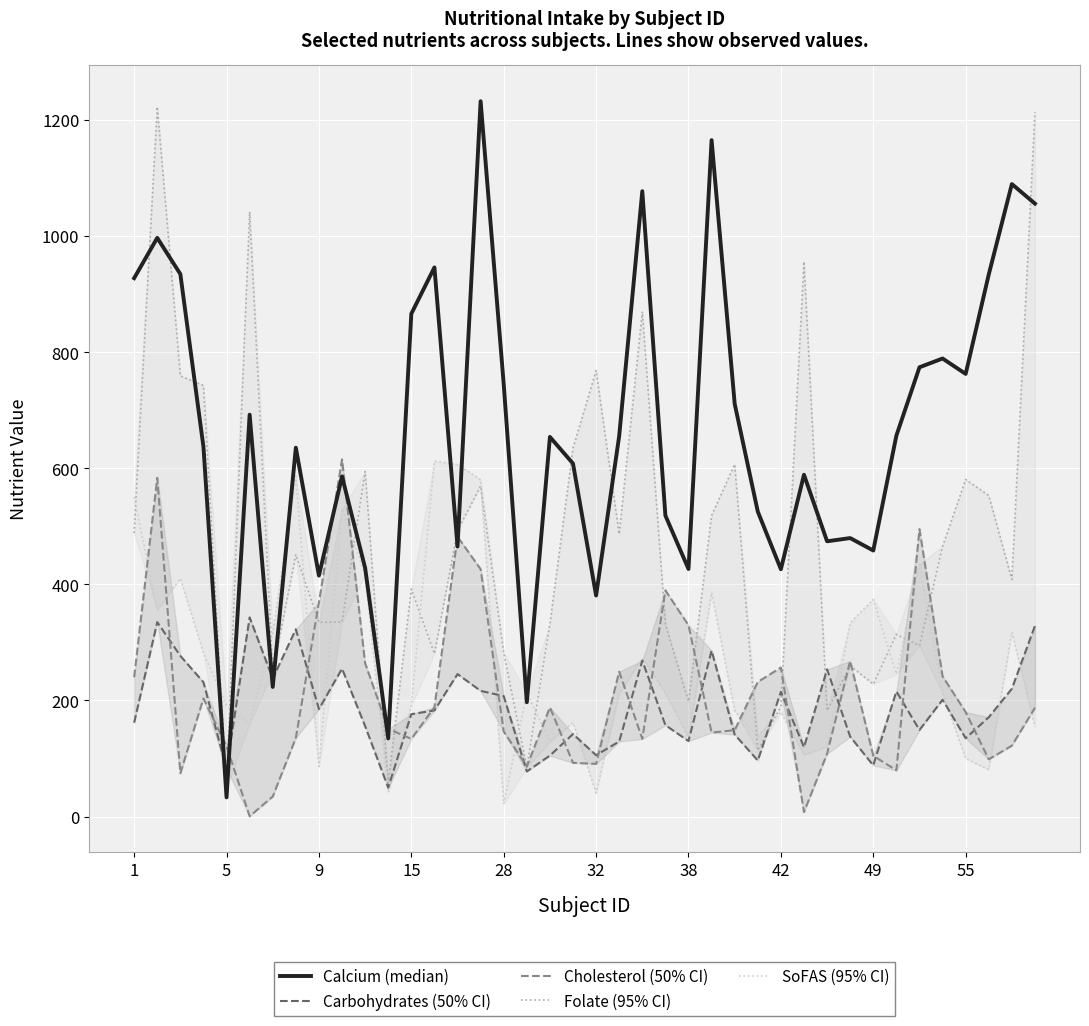

What value does the SoFAS series have at 29?

106.2